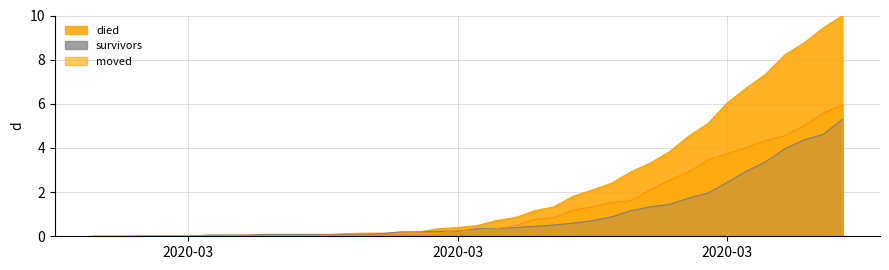

Reading right to left, transcribe all the data shown in this chart.

survivors: 5.3	4.6	4.4	4.0	3.4	2.9	2.4	2.0	1.7	1.4	1.3	1.2	0.9	0.7	0.6	0.5	0.5	0.4	0.3	0.3	0.2	0.2	0.2	0.2	0.1	0.1	0.1	0.1	0.1	0.1	0.1	0.1	0.1	0.1	0.0	0.0	0.0	0.0	0.0	0.0
died: 10.0	9.4	8.8	8.2	7.3	6.7	6.0	5.1	4.5	3.8	3.3	2.9	2.4	2.1	1.8	1.3	1.2	0.8	0.7	0.5	0.4	0.3	0.2	0.1	0.1	0.1	0.1	0.1	0.1	0.1	0.0	0.0	0.0	0.0	0.0	0.0	0.0	0.0	0.0	0.0
moved: 5.9	5.6	5.0	4.6	4.3	4.0	3.7	3.5	2.9	2.5	2.1	1.6	1.5	1.3	1.2	0.8	0.8	0.5	0.3	0.3	0.3	0.2	0.2	0.1	0.1	0.1	0.1	0.1	0.0	0.0	0.0	0.1	0.0	0.0	0.0	0.0	0.0	0.0	0.0	0.0